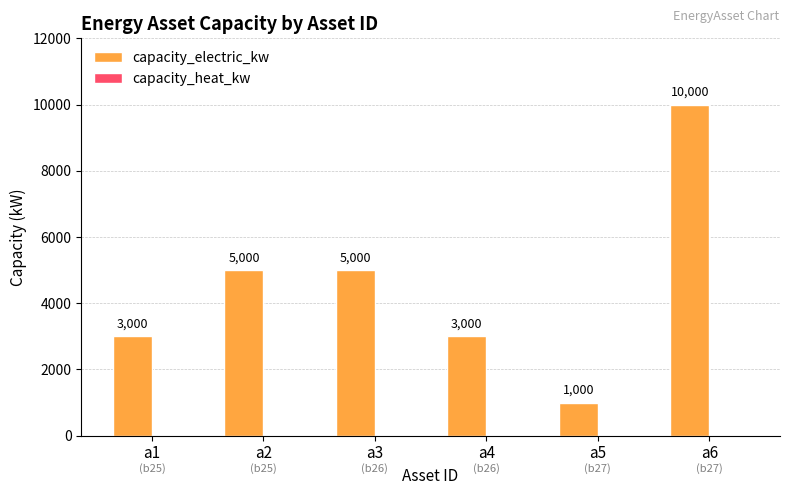

What is the average value?

4500